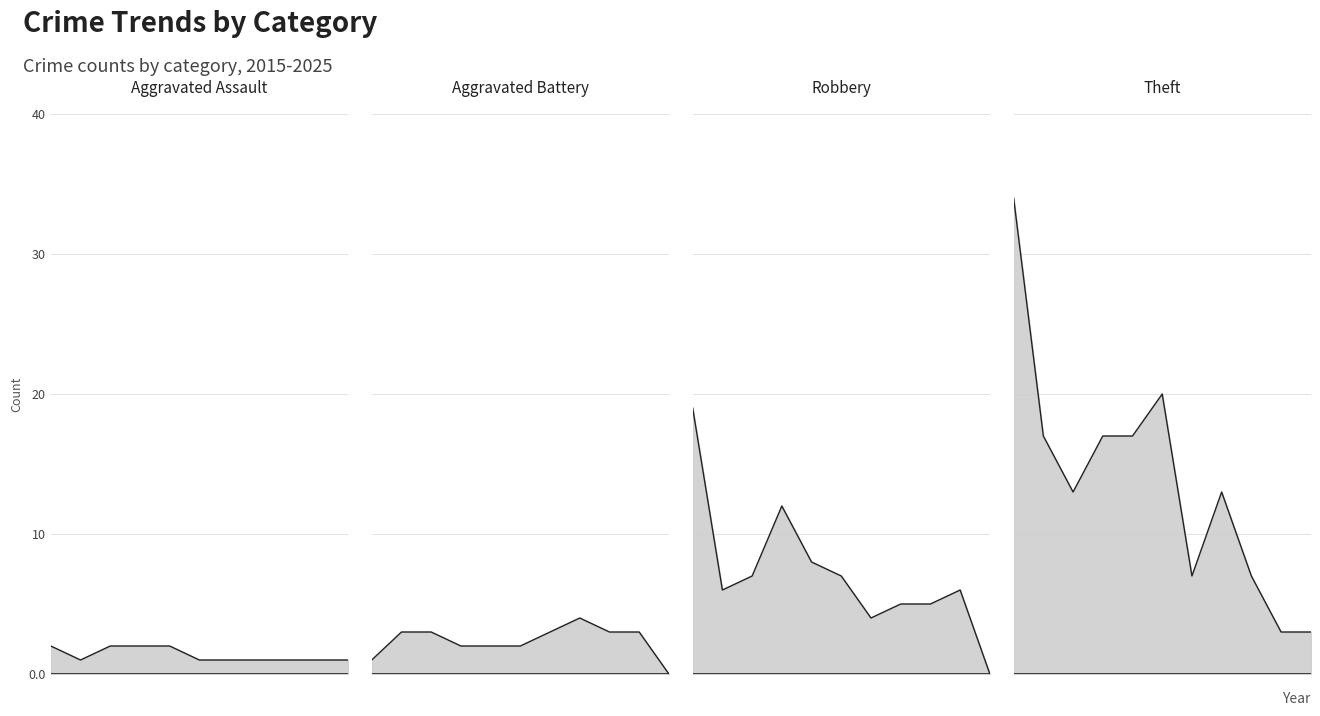

At 2017, list the series in order from smallest to largest.

Aggravated Assault, Aggravated Battery, Robbery, Theft